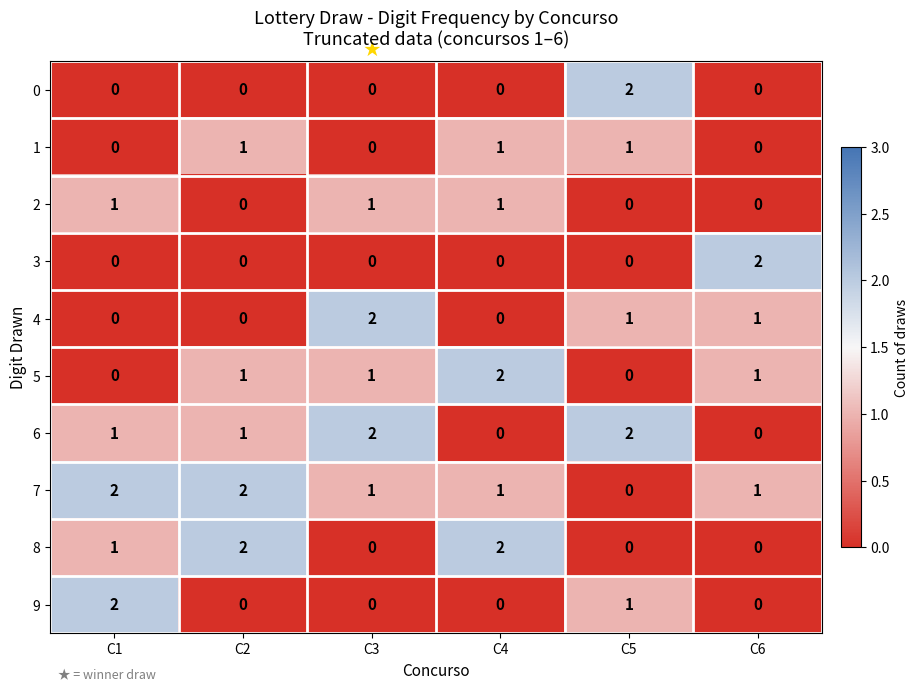

The 0 series shows 0 at C3. True or false?

True